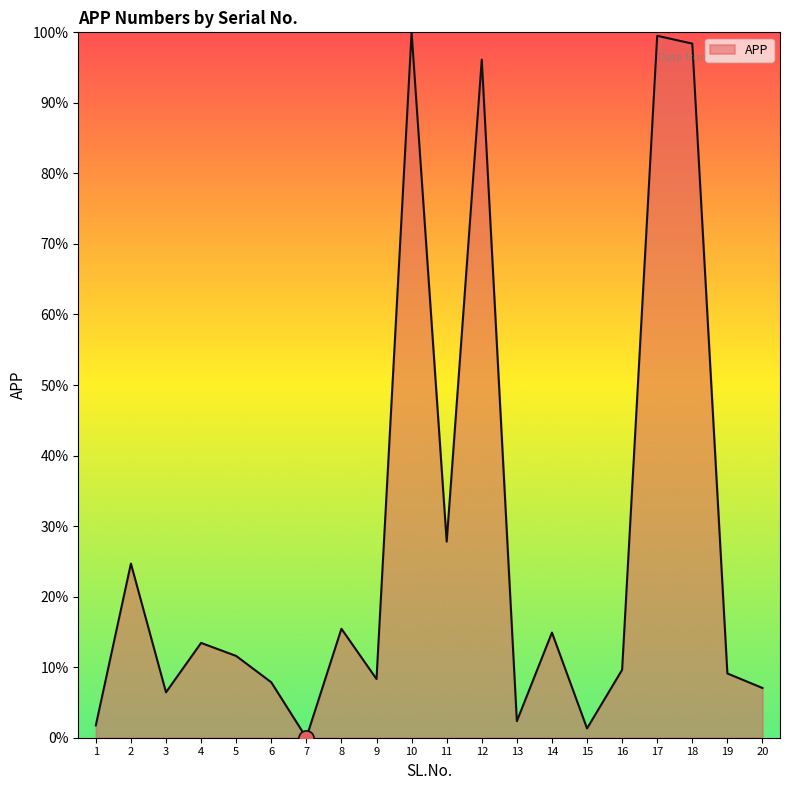

What is the change in value from 2 to 17?

+74.8